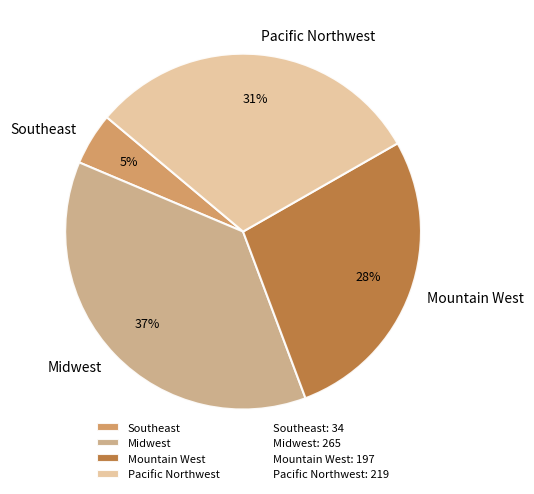

Rank the categories by value from lowest to highest.

Southeast, Mountain West, Pacific Northwest, Midwest